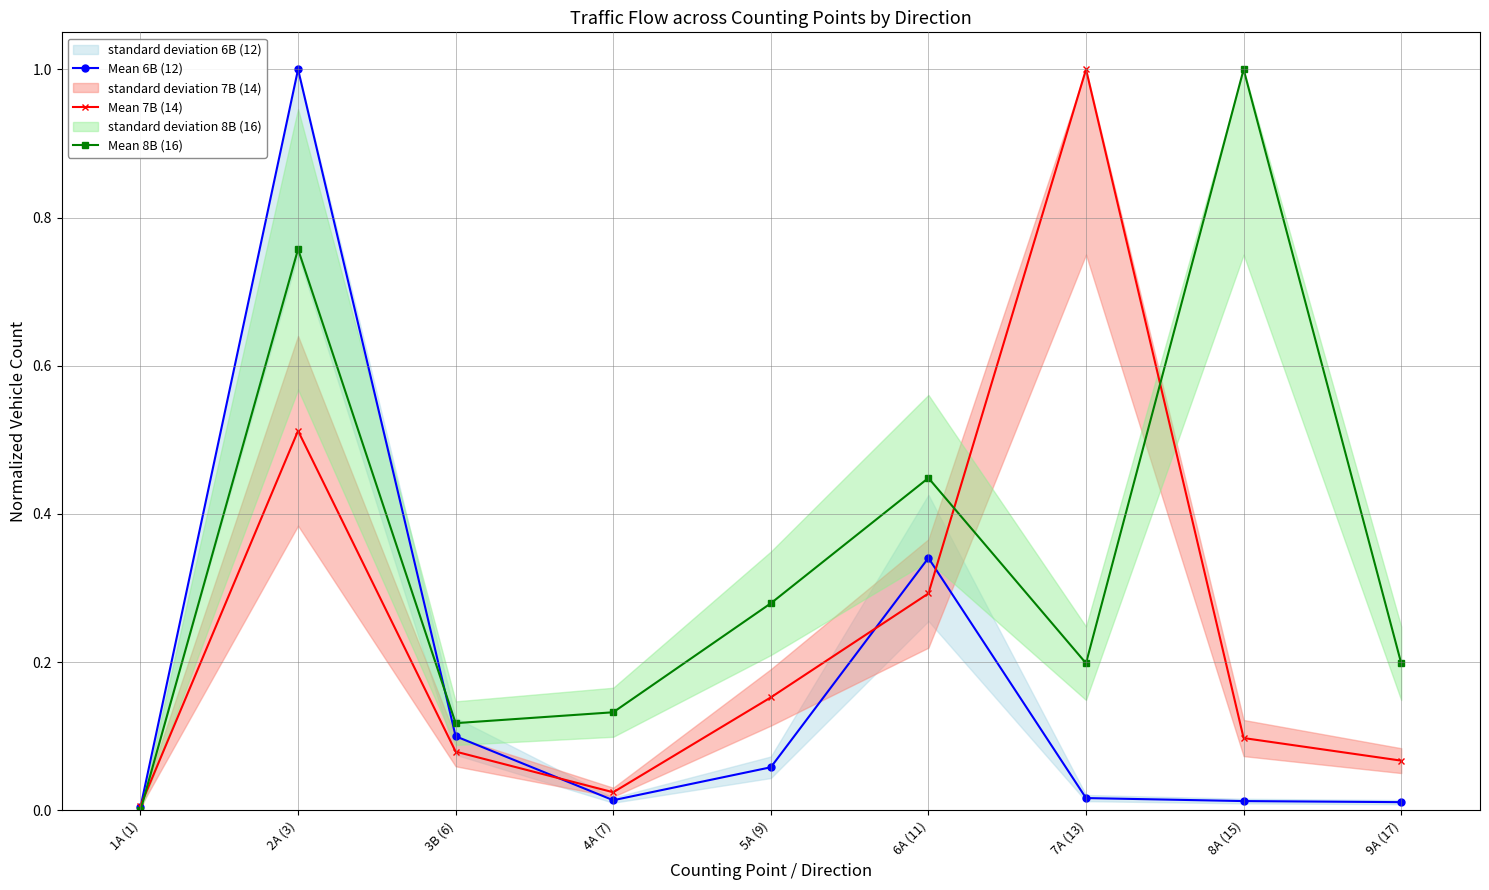

List the series in order of their overall mean, highest first.

Mean 8B (16), Mean 7B (14), Mean 6B (12)